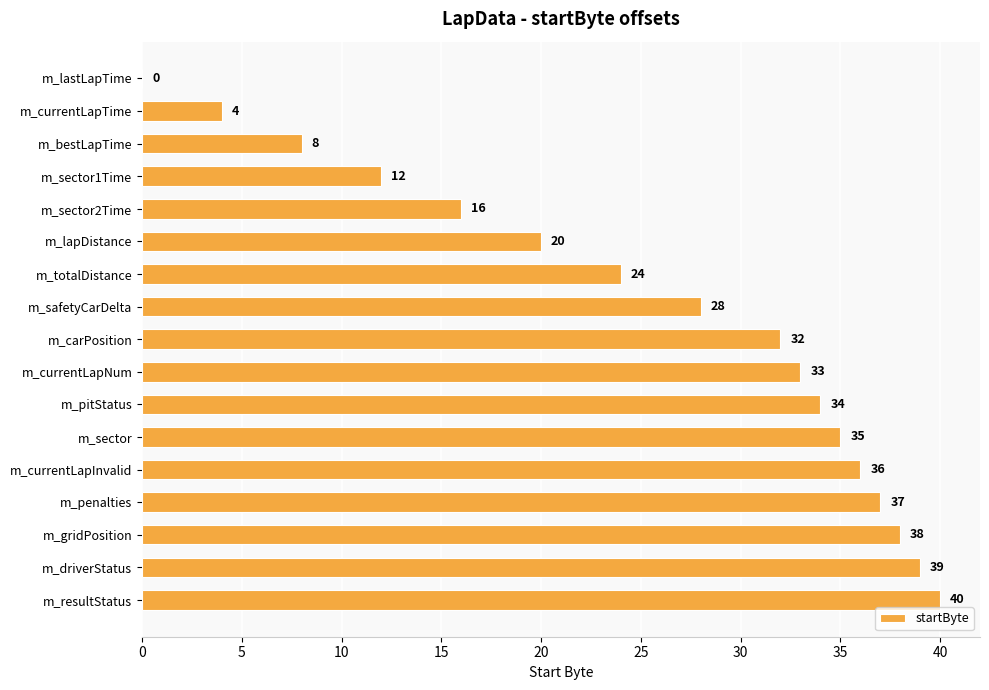

Reading top to bottom, what are all the values shown in this chart?

m_lastLapTime=0	m_currentLapTime=4	m_bestLapTime=8	m_sector1Time=12	m_sector2Time=16	m_lapDistance=20	m_totalDistance=24	m_safetyCarDelta=28	m_carPosition=32	m_currentLapNum=33	m_pitStatus=34	m_sector=35	m_currentLapInvalid=36	m_penalties=37	m_gridPosition=38	m_driverStatus=39	m_resultStatus=40